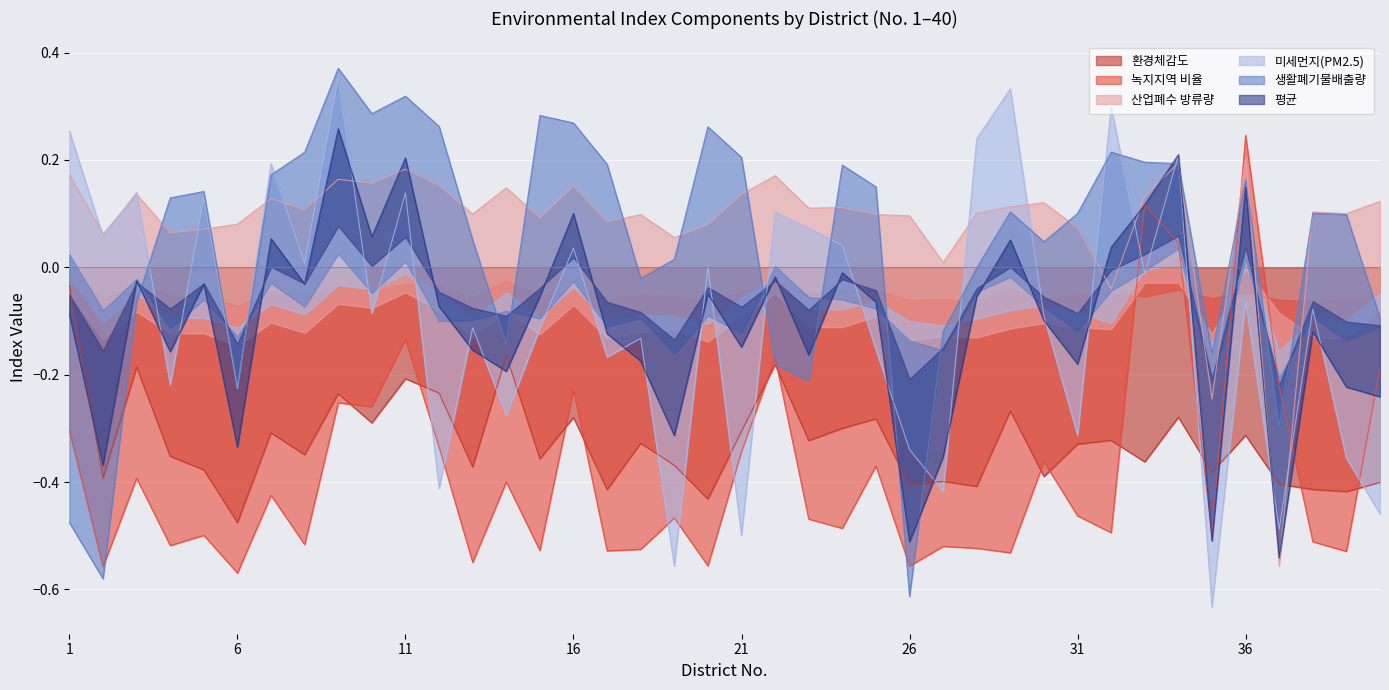

Reading left to right, extract all data points from this chart.

환경체감도: -0.0	-0.4	-0.2	-0.4	-0.4	-0.5	-0.3	-0.3	-0.2	-0.3	-0.2	-0.2	-0.4	-0.2	-0.4	-0.3	-0.4	-0.3	-0.4	-0.4	-0.3	-0.2	-0.3	-0.3	-0.3	-0.4	-0.4	-0.4	-0.3	-0.4	-0.3	-0.3	-0.4	-0.3	-0.4	-0.3	-0.4	-0.4	-0.4	-0.4
녹지지역 비율: -0.3	-0.6	-0.4	-0.5	-0.5	-0.6	-0.4	-0.5	-0.3	-0.3	-0.1	-0.3	-0.5	-0.4	-0.5	-0.2	-0.5	-0.5	-0.5	-0.6	-0.3	-0.2	-0.5	-0.5	-0.4	-0.6	-0.5	-0.5	-0.5	-0.4	-0.5	-0.5	0.1	0.0	-0.5	0.2	-0.2	-0.5	-0.5	-0.2
미세먼지(PM2.5): 0.3	0.1	0.1	-0.2	0.1	-0.2	0.2	0.0	0.4	-0.1	0.1	-0.4	-0.1	-0.3	-0.1	0.0	-0.2	-0.1	-0.6	0.0	-0.5	0.1	0.1	0.0	-0.2	-0.3	-0.4	0.2	0.3	-0.1	-0.3	0.3	-0.0	0.2	-0.6	-0.1	-0.5	-0.1	-0.4	-0.5
평균: -0.1	-0.4	-0.0	-0.2	-0.0	-0.3	0.1	-0.0	0.3	0.1	0.2	-0.1	-0.2	-0.2	-0.1	0.1	-0.1	-0.2	-0.3	-0.0	-0.1	-0.0	-0.2	-0.0	-0.1	-0.5	-0.4	-0.1	0.1	-0.1	-0.2	0.0	0.1	0.2	-0.5	0.1	-0.5	-0.1	-0.2	-0.2